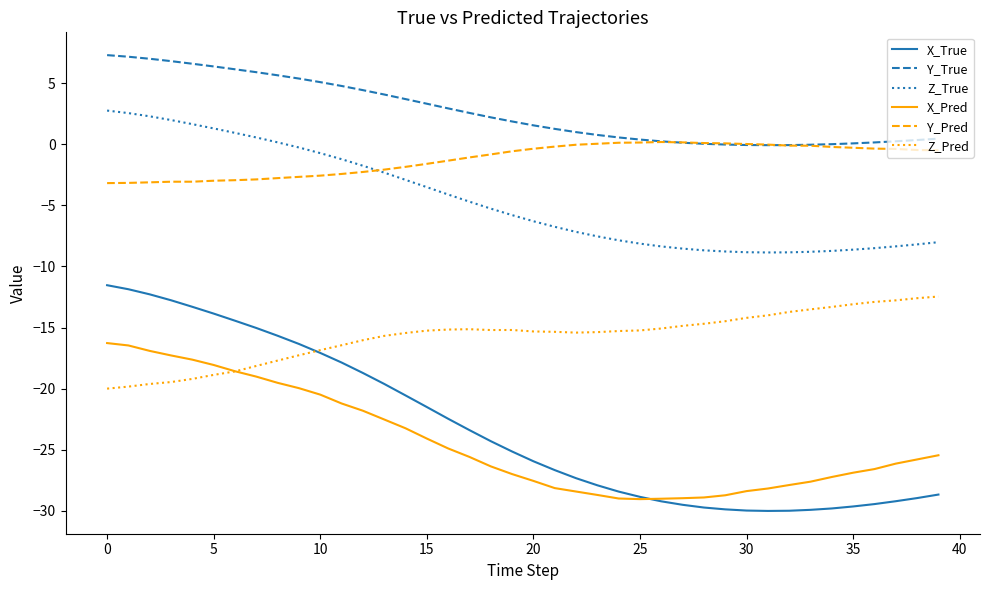

True or false: Y_True and X_Pred cross at least once.

False